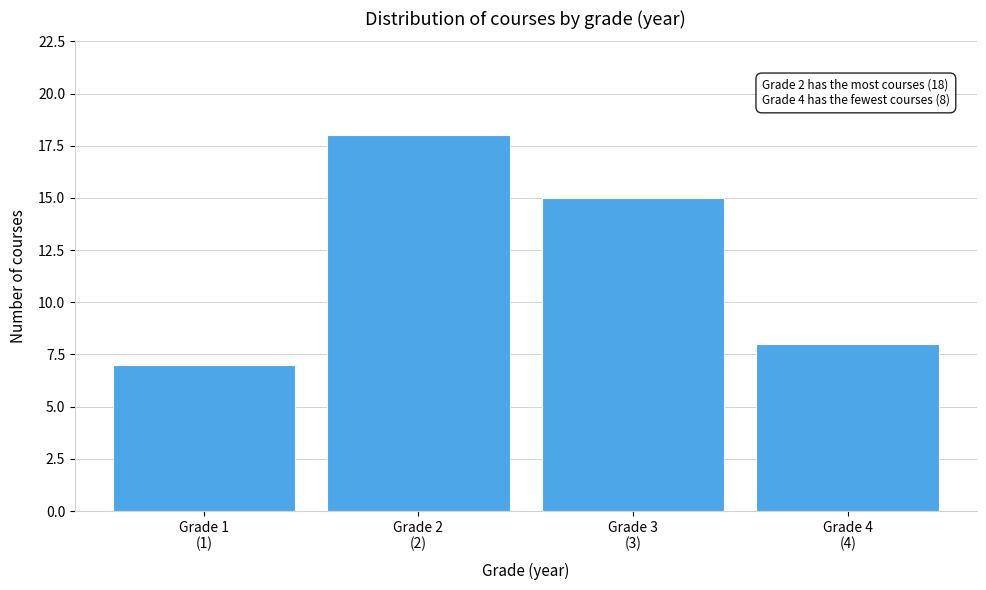

Reading right to left, list all the values displayed in this chart.

8	15	18	7